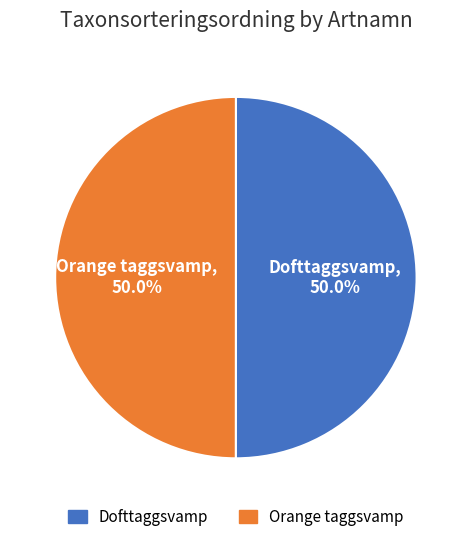

What percentage do Orange taggsvamp and Dofttaggsvamp together represent?

100.0%